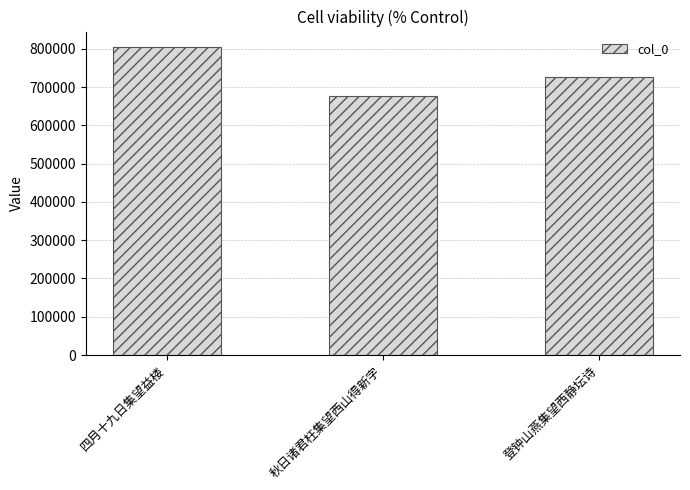

Is it true that the value at 登钟山燕集望西静坛诗 is 1239001?

False